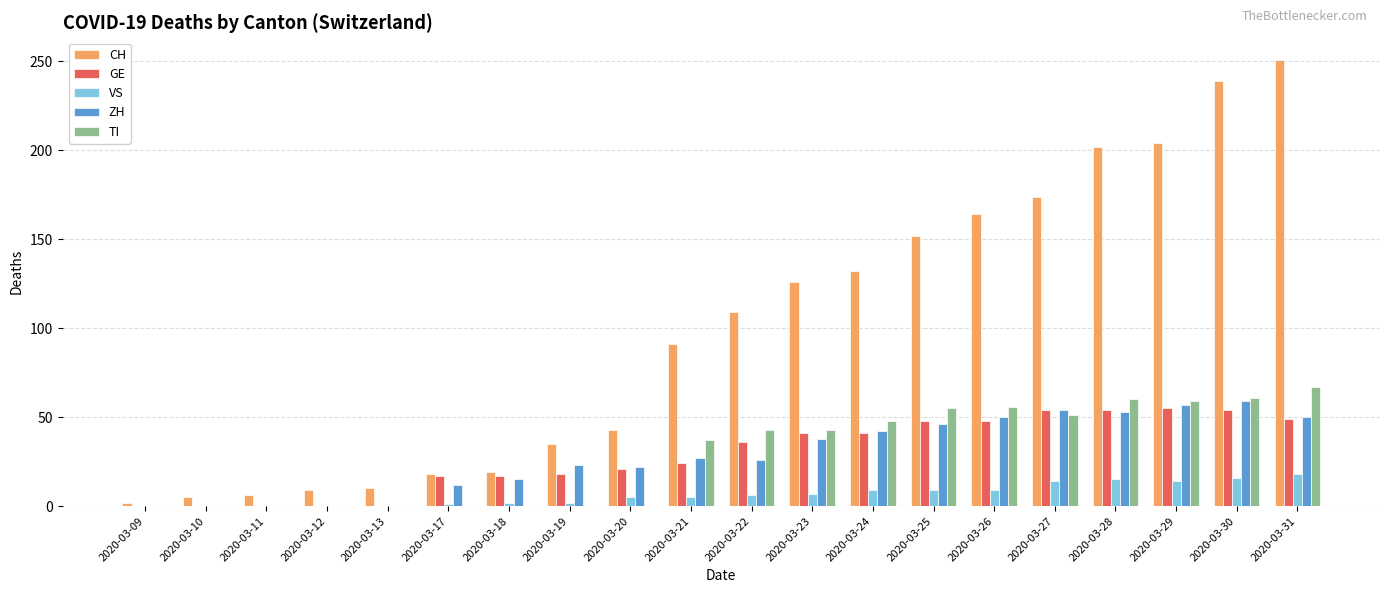

The CH series shows 132 at 2020-03-24. True or false?

True